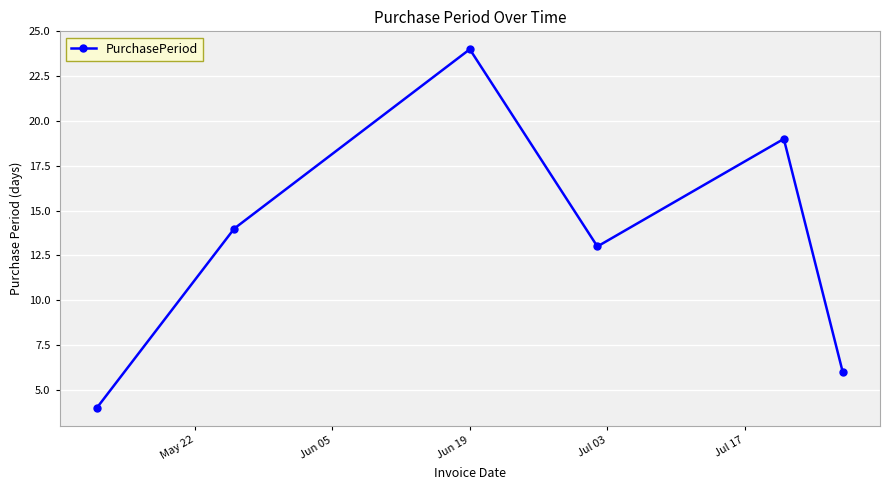

What is the value of the 3rd point from the left?

24